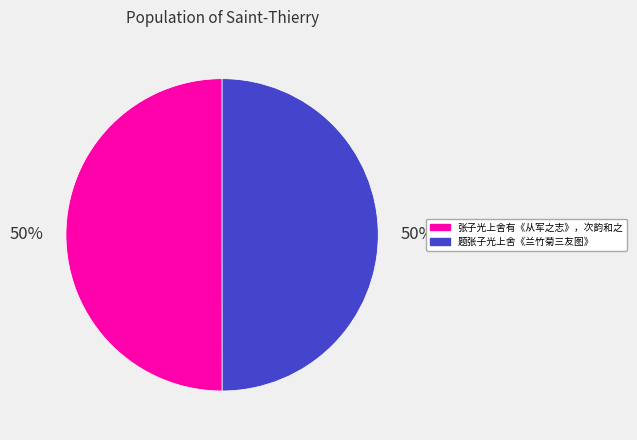

How many segments does this pie chart have?

2